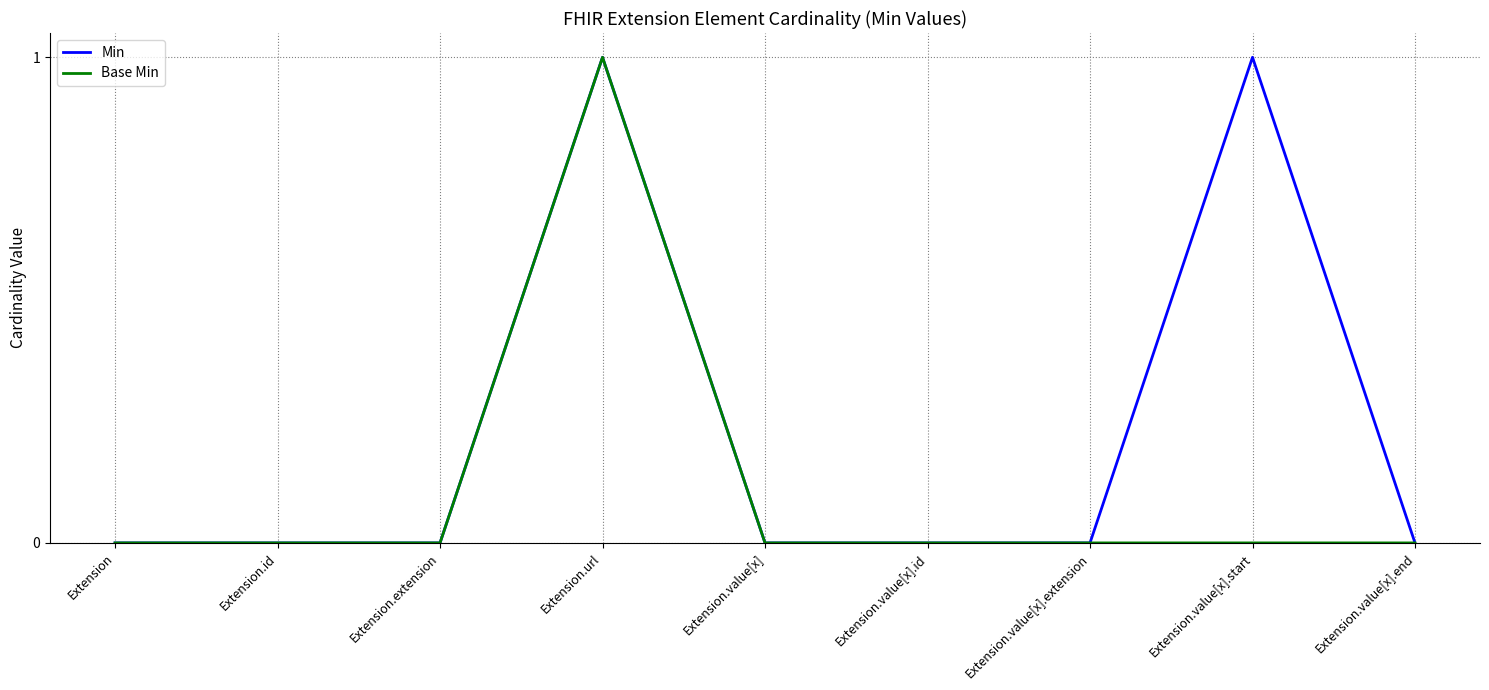

At which category is the sum across all series the highest?

Extension.url